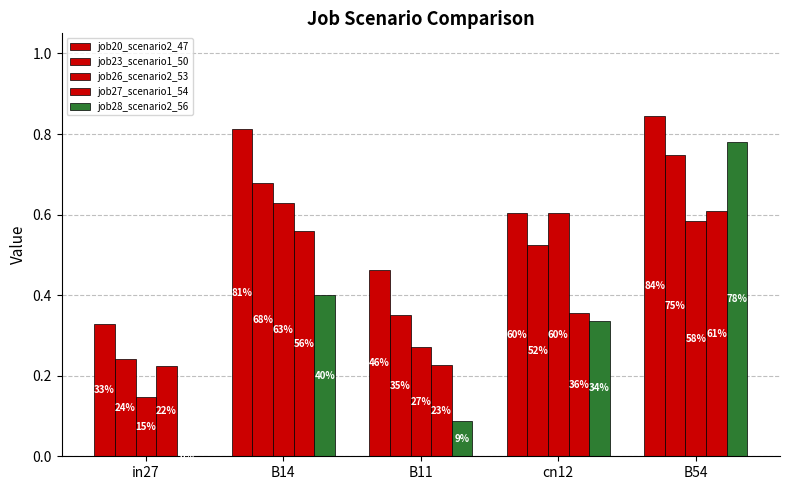

Does the chart contain stacked bars?

No